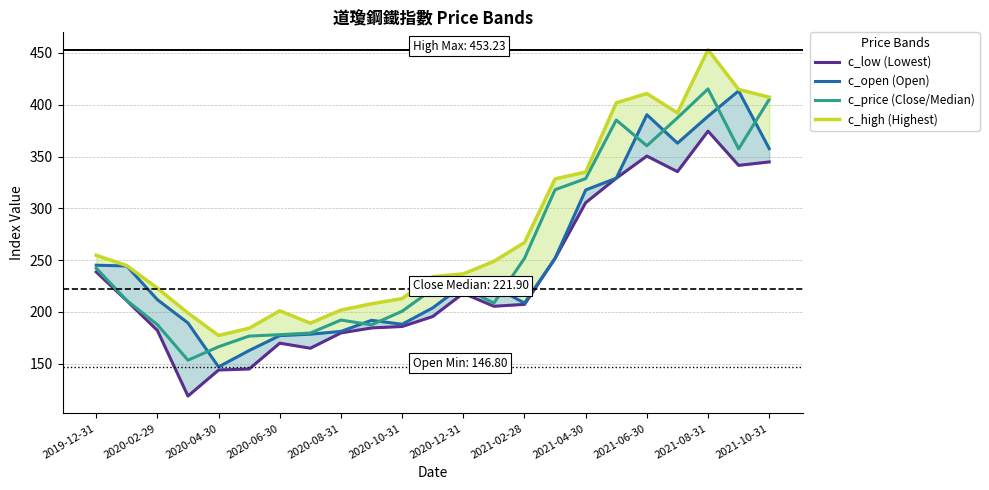

Does the chart have visible grid lines?

Yes